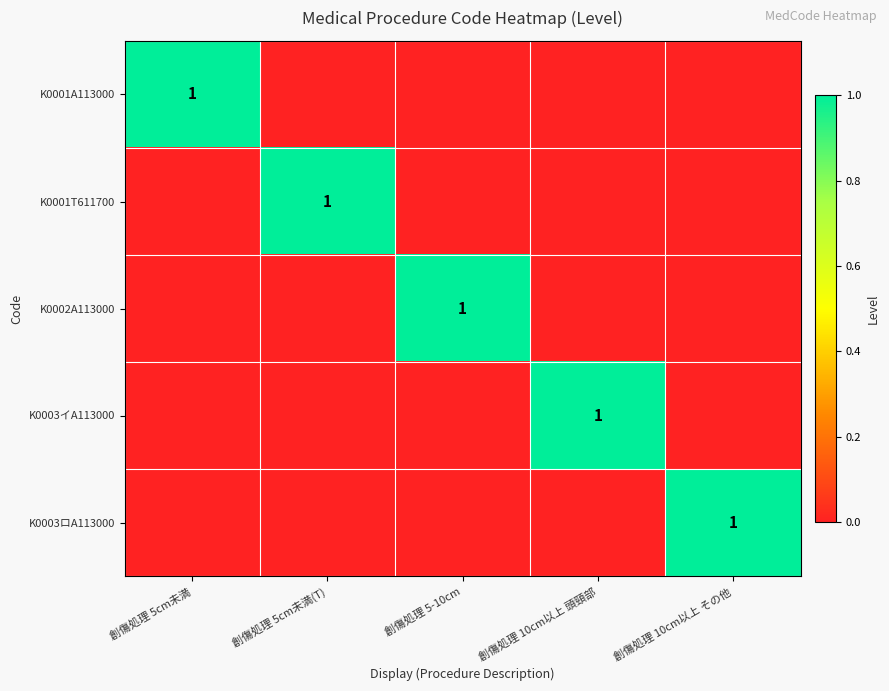

What is the spread (max minus min) of values at 創傷処理 10cm以上 頭頸部?

1